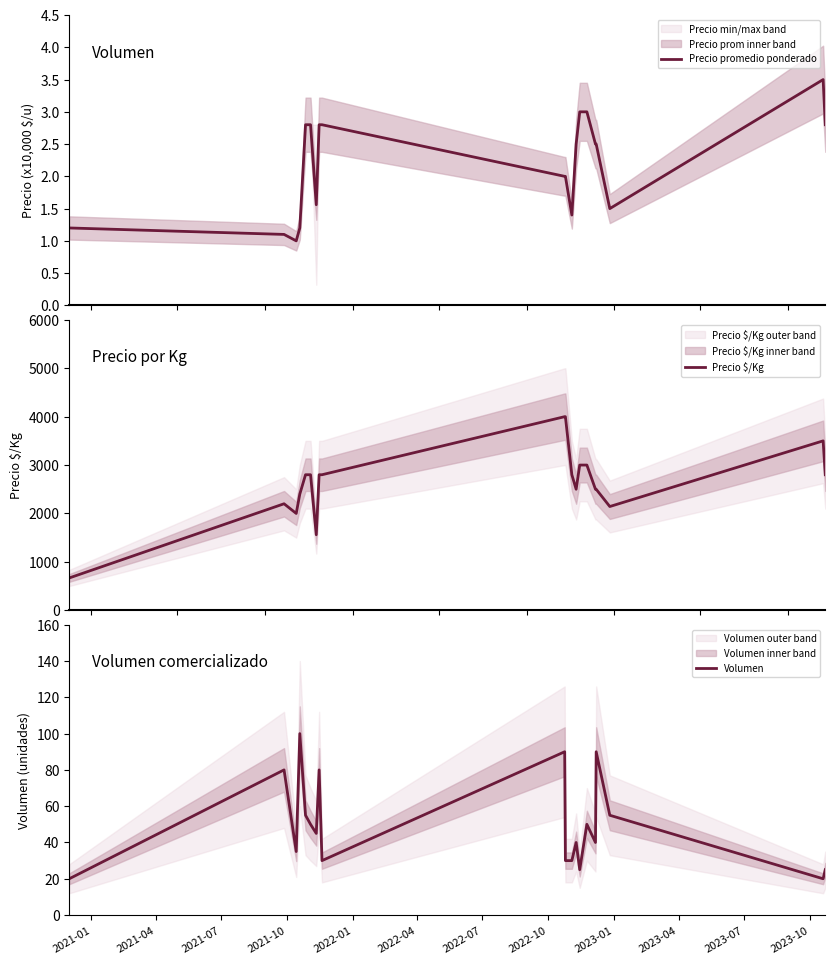

Which series has the largest range (max minus min)?

Precio $/Kg